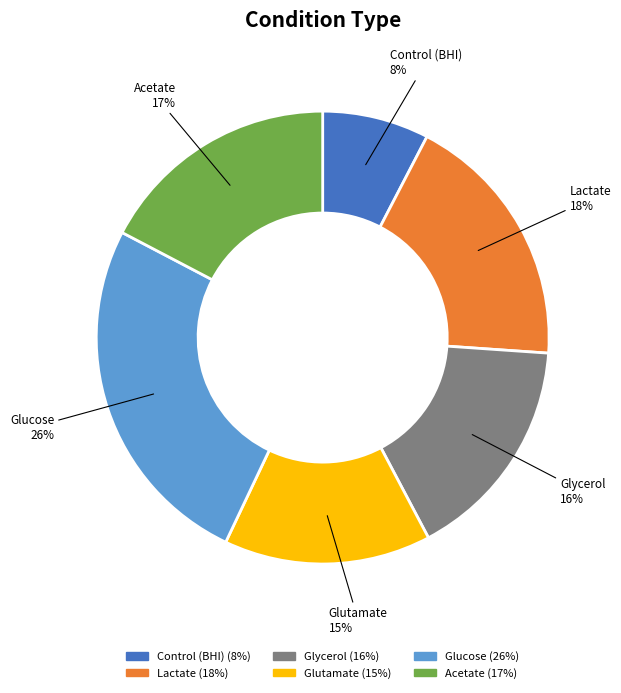

To the nearest percent, what is the average slice percentage?

17%